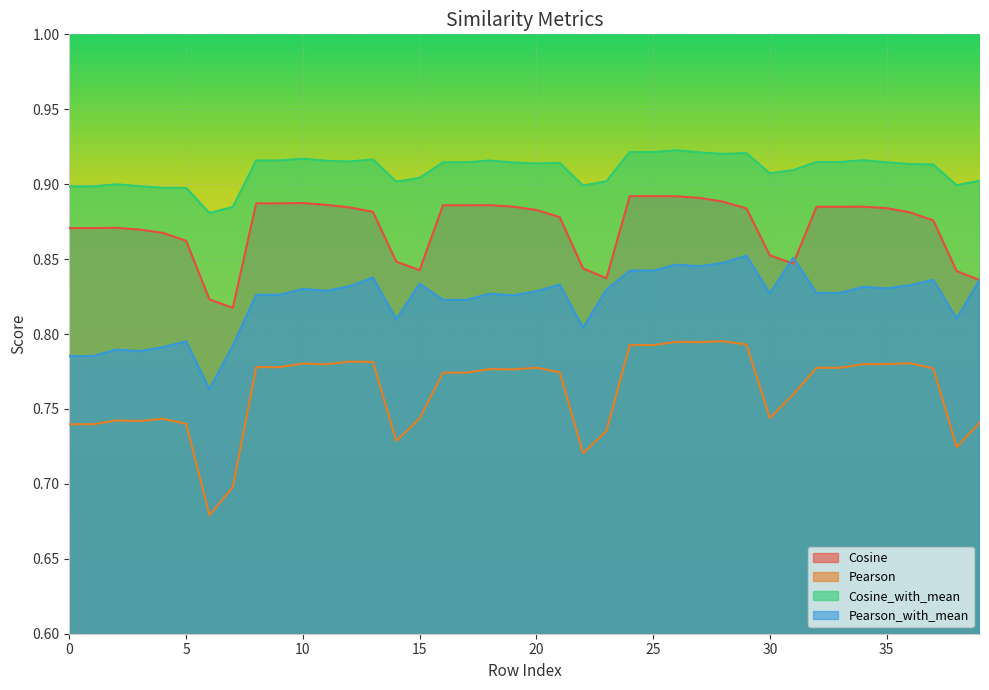

What is the average value of the Cosine_with_mean series?

0.9